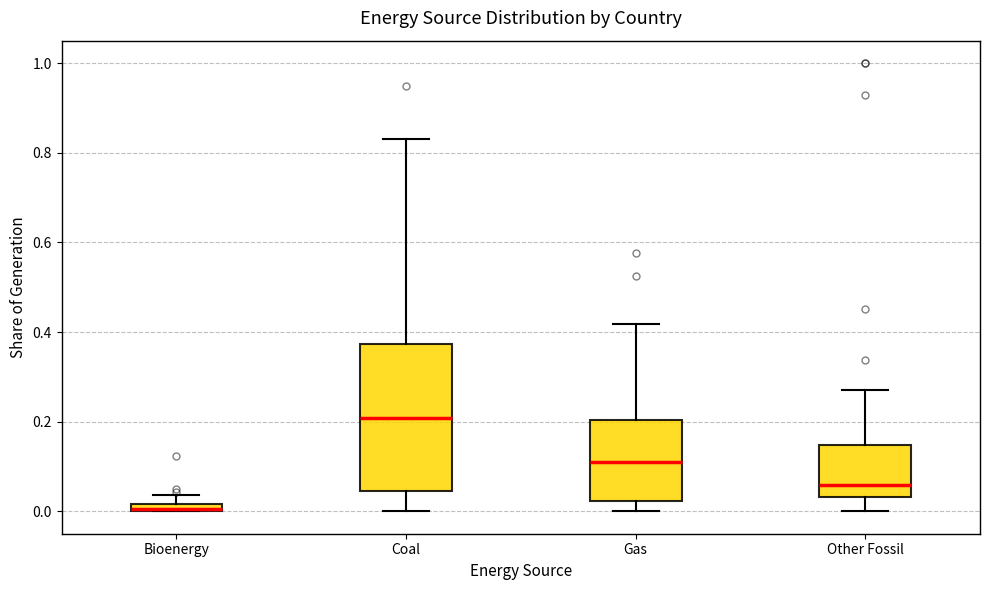

Where does the median line of the box for Gas sit on the y-axis? The values are not printed on the chart, so give them approximately, as read against the axis.

0.10